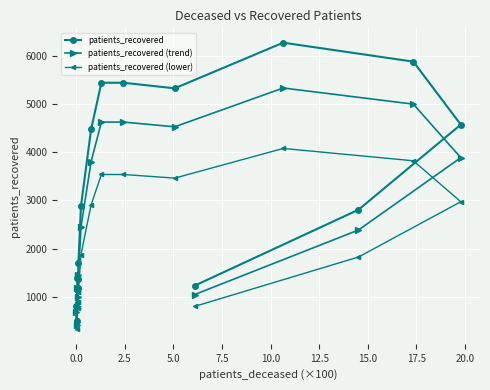

What is the highest value of the patients_recovered series?

6276.0